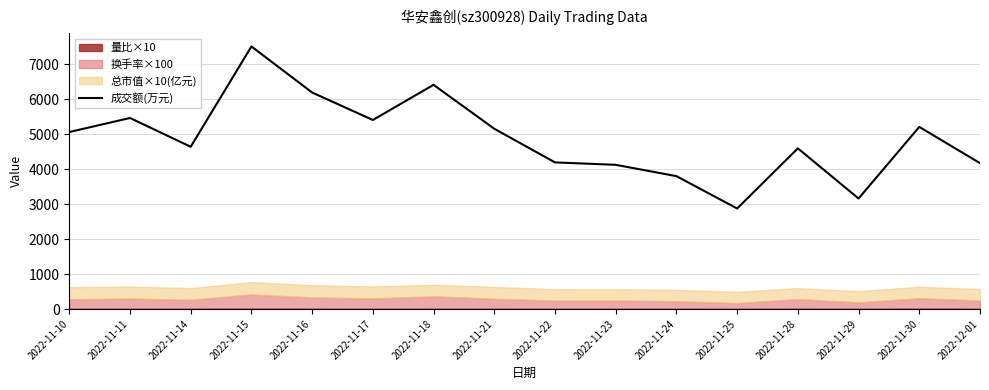

Where does the data first go above 5065?

2022-11-11